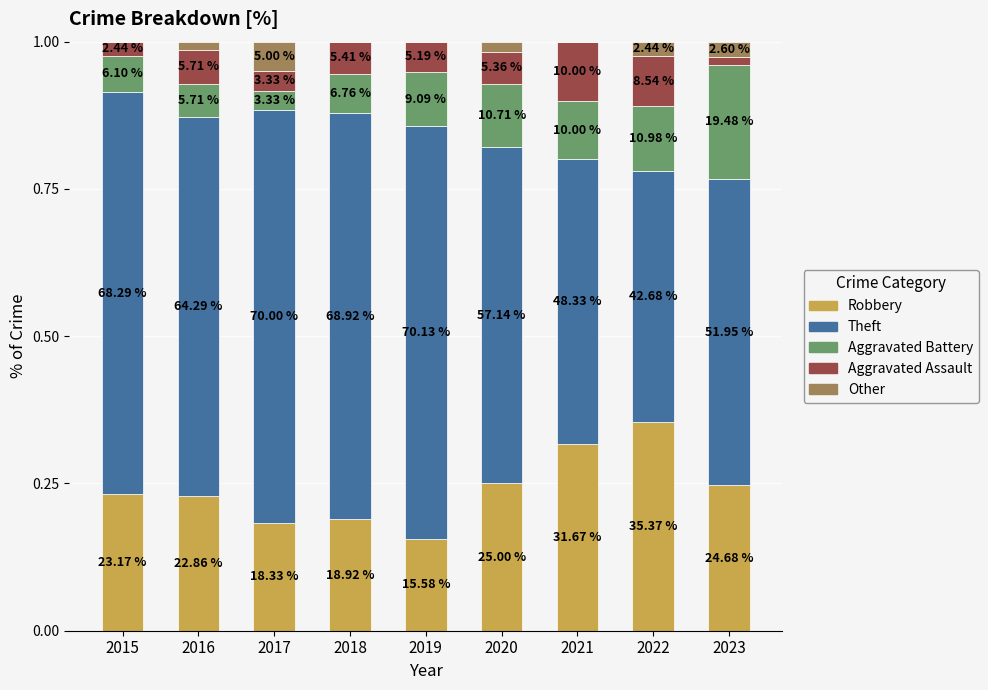

Are the bars grouped side by side (vs. stacked)?

No